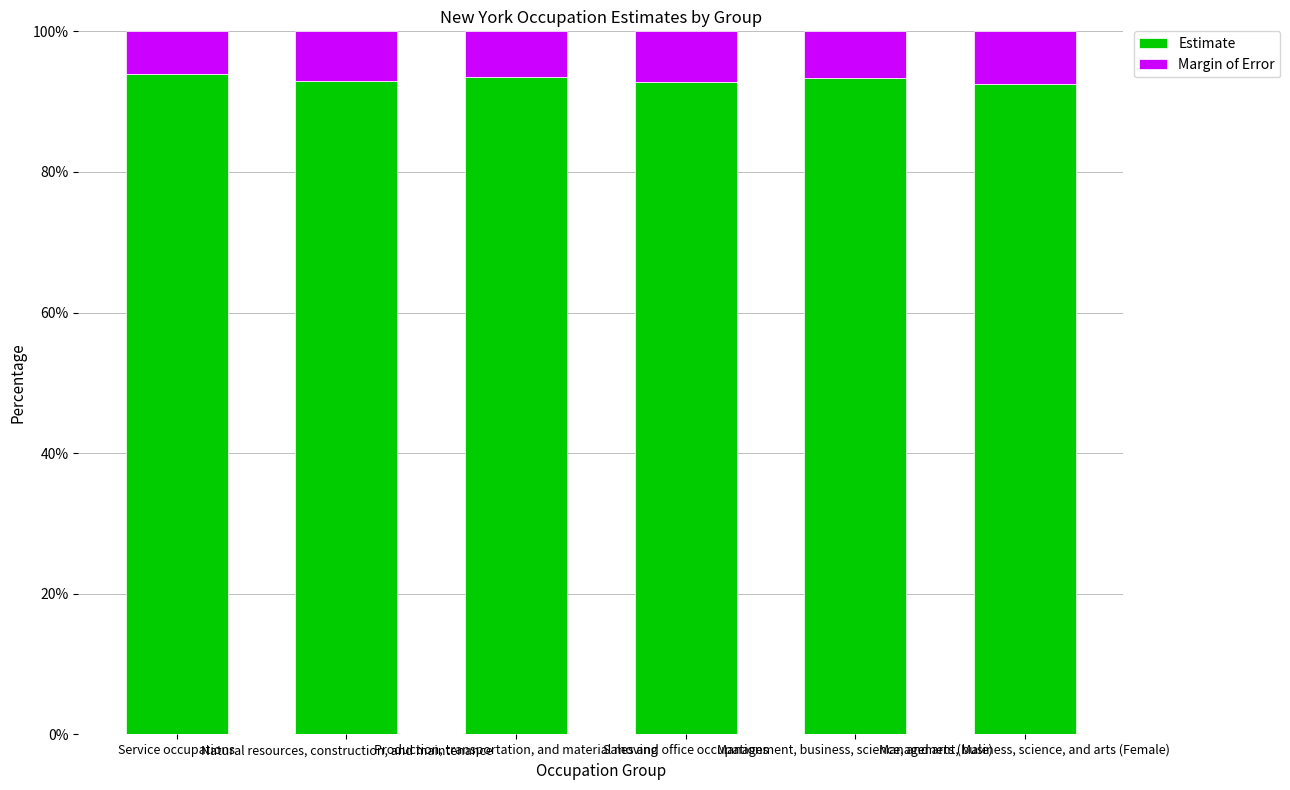

What is the maximum value for Estimate?

93.9